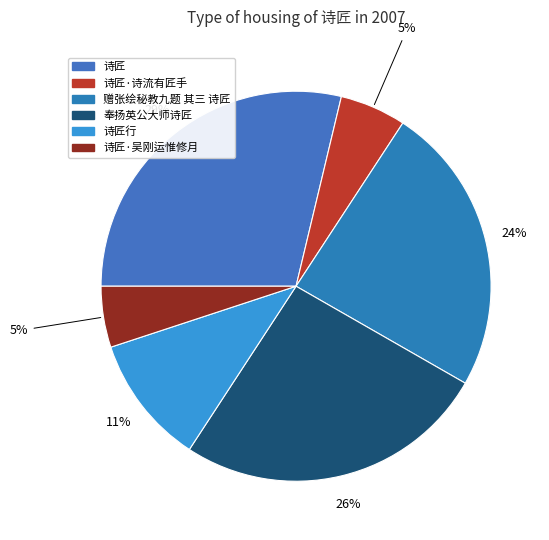

To the nearest percent, what is the average slice percentage?

17%